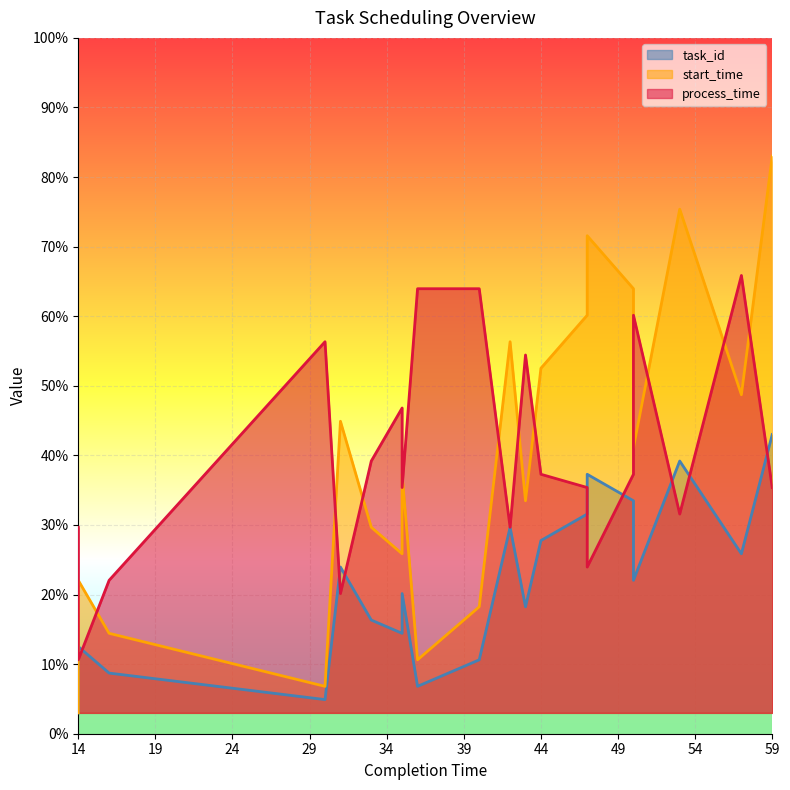

What is the maximum value for start_time?

83.0